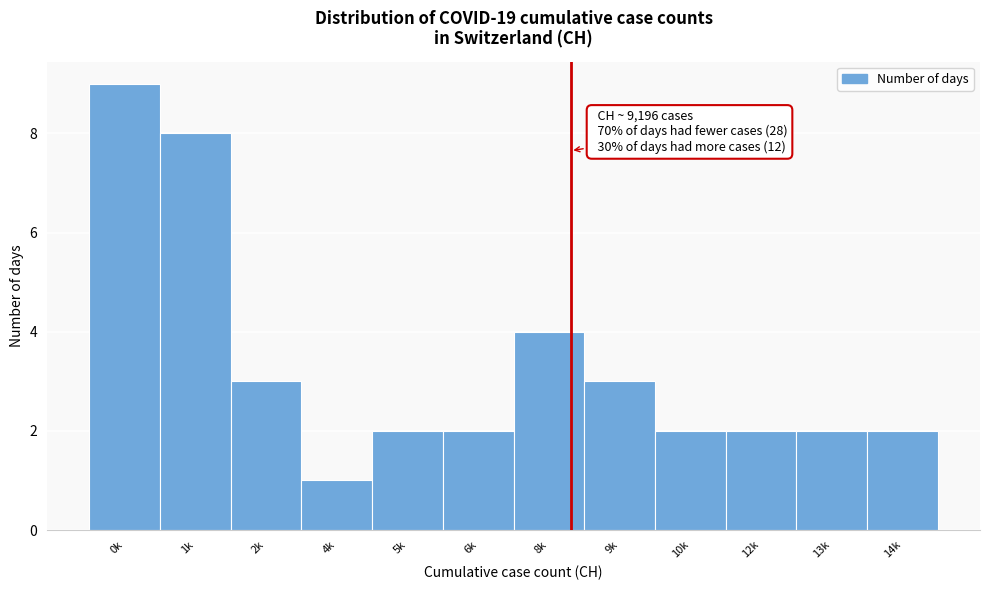

Reading left to right, what are all the values shown in this chart?

0k=9	1k=8	2k=3	4k=1	5k=2	6k=2	8k=4	9k=3	10k=2	12k=2	13k=2	14k=2